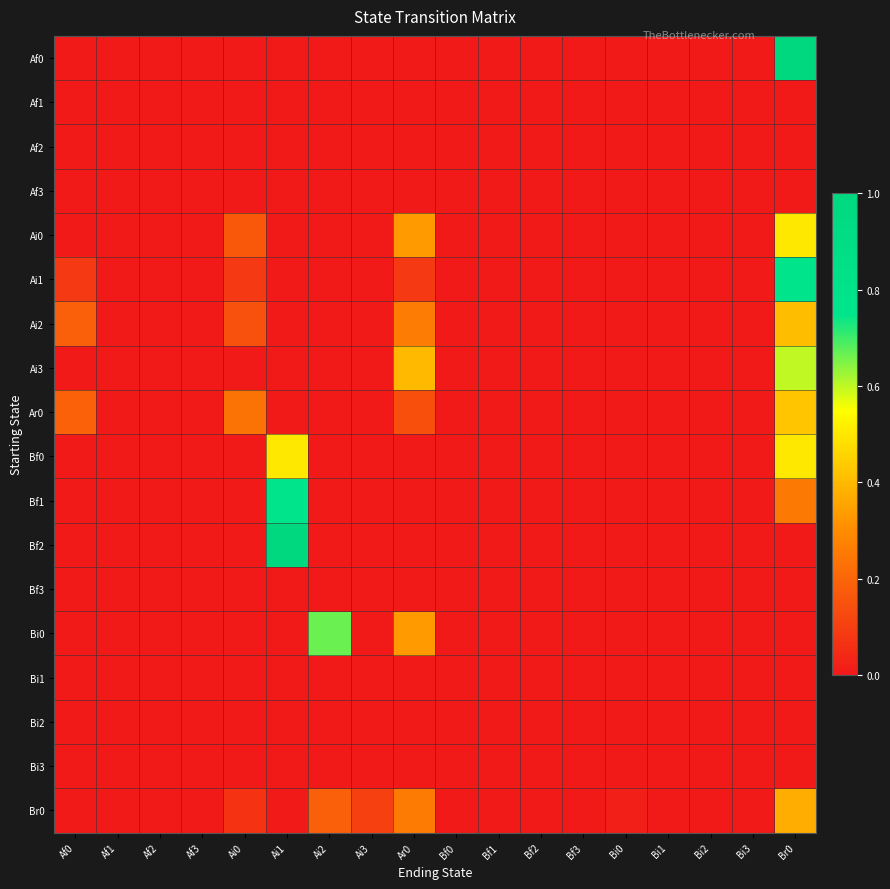

Reading left to right, transcribe all the data shown in this chart.

Af0: Af0=0.0	Af1=0.0	Af2=0.0	Af3=0.0	Ai0=0.0	Ai1=0.0	Ai2=0.0	Ai3=0.0	Ar0=0.0	Bf0=0.0	Bf1=0.0	Bf2=0.0	Bf3=0.0	Bi0=0.0	Bi1=0.0	Bi2=0.0	Bi3=0.0	Br0=1.0
Af1: Af0=0.0	Af1=0.0	Af2=0.0	Af3=0.0	Ai0=0.0	Ai1=0.0	Ai2=0.0	Ai3=0.0	Ar0=0.0	Bf0=0.0	Bf1=0.0	Bf2=0.0	Bf3=0.0	Bi0=0.0	Bi1=0.0	Bi2=0.0	Bi3=0.0	Br0=0.0
Af2: Af0=0.0	Af1=0.0	Af2=0.0	Af3=0.0	Ai0=0.0	Ai1=0.0	Ai2=0.0	Ai3=0.0	Ar0=0.0	Bf0=0.0	Bf1=0.0	Bf2=0.0	Bf3=0.0	Bi0=0.0	Bi1=0.0	Bi2=0.0	Bi3=0.0	Br0=0.0
Af3: Af0=0.0	Af1=0.0	Af2=0.0	Af3=0.0	Ai0=0.0	Ai1=0.0	Ai2=0.0	Ai3=0.0	Ar0=0.0	Bf0=0.0	Bf1=0.0	Bf2=0.0	Bf3=0.0	Bi0=0.0	Bi1=0.0	Bi2=0.0	Bi3=0.0	Br0=0.0
Ai0: Af0=0.0	Af1=0.0	Af2=0.0	Af3=0.0	Ai0=0.2	Ai1=0.0	Ai2=0.0	Ai3=0.0	Ar0=0.3	Bf0=0.0	Bf1=0.0	Bf2=0.0	Bf3=0.0	Bi0=0.0	Bi1=0.0	Bi2=0.0	Bi3=0.0	Br0=0.5
Ai1: Af0=0.1	Af1=0.0	Af2=0.0	Af3=0.0	Ai0=0.1	Ai1=0.0	Ai2=0.0	Ai3=0.0	Ar0=0.1	Bf0=0.0	Bf1=0.0	Bf2=0.0	Bf3=0.0	Bi0=0.0	Bi1=0.0	Bi2=0.0	Bi3=0.0	Br0=0.8
Ai2: Af0=0.2	Af1=0.0	Af2=0.0	Af3=0.0	Ai0=0.1	Ai1=0.0	Ai2=0.0	Ai3=0.0	Ar0=0.3	Bf0=0.0	Bf1=0.0	Bf2=0.0	Bf3=0.0	Bi0=0.0	Bi1=0.0	Bi2=0.0	Bi3=0.0	Br0=0.4
Ai3: Af0=0.0	Af1=0.0	Af2=0.0	Af3=0.0	Ai0=0.0	Ai1=0.0	Ai2=0.0	Ai3=0.0	Ar0=0.4	Bf0=0.0	Bf1=0.0	Bf2=0.0	Bf3=0.0	Bi0=0.0	Bi1=0.0	Bi2=0.0	Bi3=0.0	Br0=0.6
Ar0: Af0=0.2	Af1=0.0	Af2=0.0	Af3=0.0	Ai0=0.2	Ai1=0.0	Ai2=0.0	Ai3=0.0	Ar0=0.1	Bf0=0.0	Bf1=0.0	Bf2=0.0	Bf3=0.0	Bi0=0.0	Bi1=0.0	Bi2=0.0	Bi3=0.0	Br0=0.4
Bf0: Af0=0.0	Af1=0.0	Af2=0.0	Af3=0.0	Ai0=0.0	Ai1=0.5	Ai2=0.0	Ai3=0.0	Ar0=0.0	Bf0=0.0	Bf1=0.0	Bf2=0.0	Bf3=0.0	Bi0=0.0	Bi1=0.0	Bi2=0.0	Bi3=0.0	Br0=0.5
Bf1: Af0=0.0	Af1=0.0	Af2=0.0	Af3=0.0	Ai0=0.0	Ai1=0.8	Ai2=0.0	Ai3=0.0	Ar0=0.0	Bf0=0.0	Bf1=0.0	Bf2=0.0	Bf3=0.0	Bi0=0.0	Bi1=0.0	Bi2=0.0	Bi3=0.0	Br0=0.2
Bf2: Af0=0.0	Af1=0.0	Af2=0.0	Af3=0.0	Ai0=0.0	Ai1=1.0	Ai2=0.0	Ai3=0.0	Ar0=0.0	Bf0=0.0	Bf1=0.0	Bf2=0.0	Bf3=0.0	Bi0=0.0	Bi1=0.0	Bi2=0.0	Bi3=0.0	Br0=0.0
Bf3: Af0=0.0	Af1=0.0	Af2=0.0	Af3=0.0	Ai0=0.0	Ai1=0.0	Ai2=0.0	Ai3=0.0	Ar0=0.0	Bf0=0.0	Bf1=0.0	Bf2=0.0	Bf3=0.0	Bi0=0.0	Bi1=0.0	Bi2=0.0	Bi3=0.0	Br0=0.0
Bi0: Af0=0.0	Af1=0.0	Af2=0.0	Af3=0.0	Ai0=0.0	Ai1=0.0	Ai2=0.7	Ai3=0.0	Ar0=0.3	Bf0=0.0	Bf1=0.0	Bf2=0.0	Bf3=0.0	Bi0=0.0	Bi1=0.0	Bi2=0.0	Bi3=0.0	Br0=0.0
Bi1: Af0=0.0	Af1=0.0	Af2=0.0	Af3=0.0	Ai0=0.0	Ai1=0.0	Ai2=0.0	Ai3=0.0	Ar0=0.0	Bf0=0.0	Bf1=0.0	Bf2=0.0	Bf3=0.0	Bi0=0.0	Bi1=0.0	Bi2=0.0	Bi3=0.0	Br0=0.0
Bi2: Af0=0.0	Af1=0.0	Af2=0.0	Af3=0.0	Ai0=0.0	Ai1=0.0	Ai2=0.0	Ai3=0.0	Ar0=0.0	Bf0=0.0	Bf1=0.0	Bf2=0.0	Bf3=0.0	Bi0=0.0	Bi1=0.0	Bi2=0.0	Bi3=0.0	Br0=0.0
Bi3: Af0=0.0	Af1=0.0	Af2=0.0	Af3=0.0	Ai0=0.0	Ai1=0.0	Ai2=0.0	Ai3=0.0	Ar0=0.0	Bf0=0.0	Bf1=0.0	Bf2=0.0	Bf3=0.0	Bi0=0.0	Bi1=0.0	Bi2=0.0	Bi3=0.0	Br0=0.0
Br0: Af0=0.0	Af1=0.0	Af2=0.0	Af3=0.0	Ai0=0.1	Ai1=0.0	Ai2=0.2	Ai3=0.1	Ar0=0.3	Bf0=0.0	Bf1=0.0	Bf2=0.0	Bf3=0.0	Bi0=0.0	Bi1=0.0	Bi2=0.0	Bi3=0.0	Br0=0.4